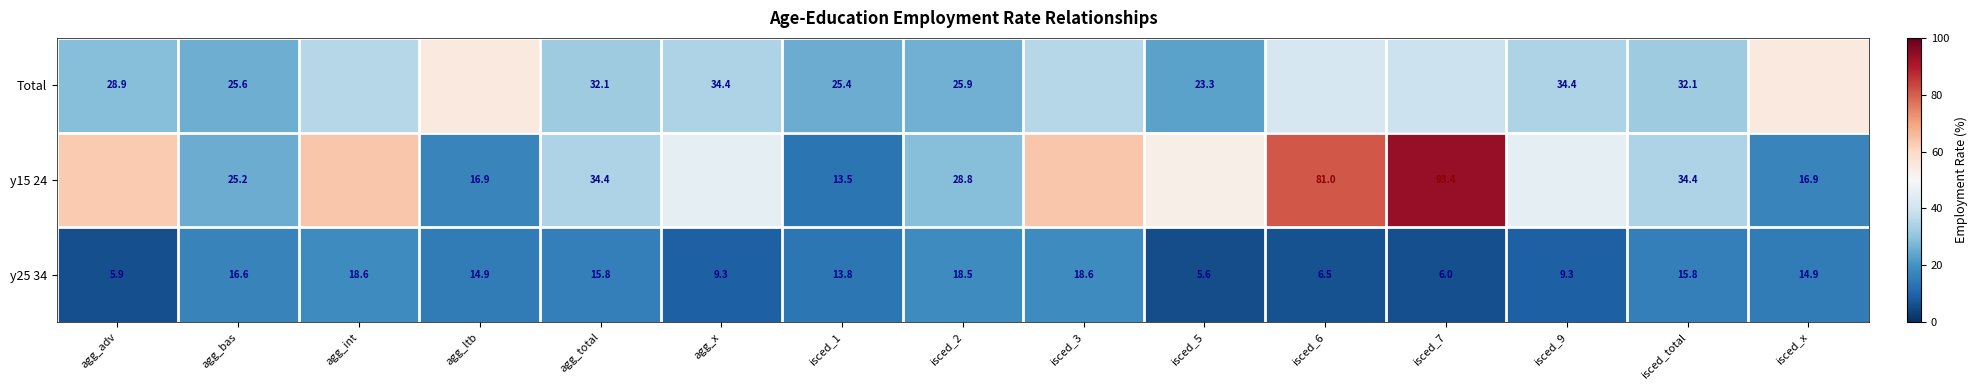

What is the approximate value of Total at agg_ltb?

54.8